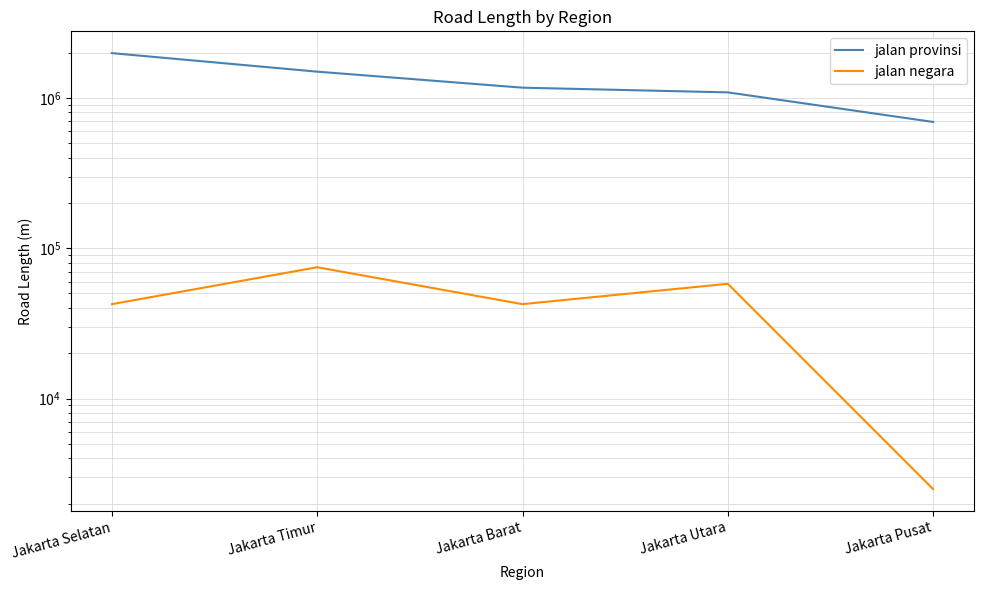

Is it true that jalan provinsi equals 855578 at Jakarta Timur?

False